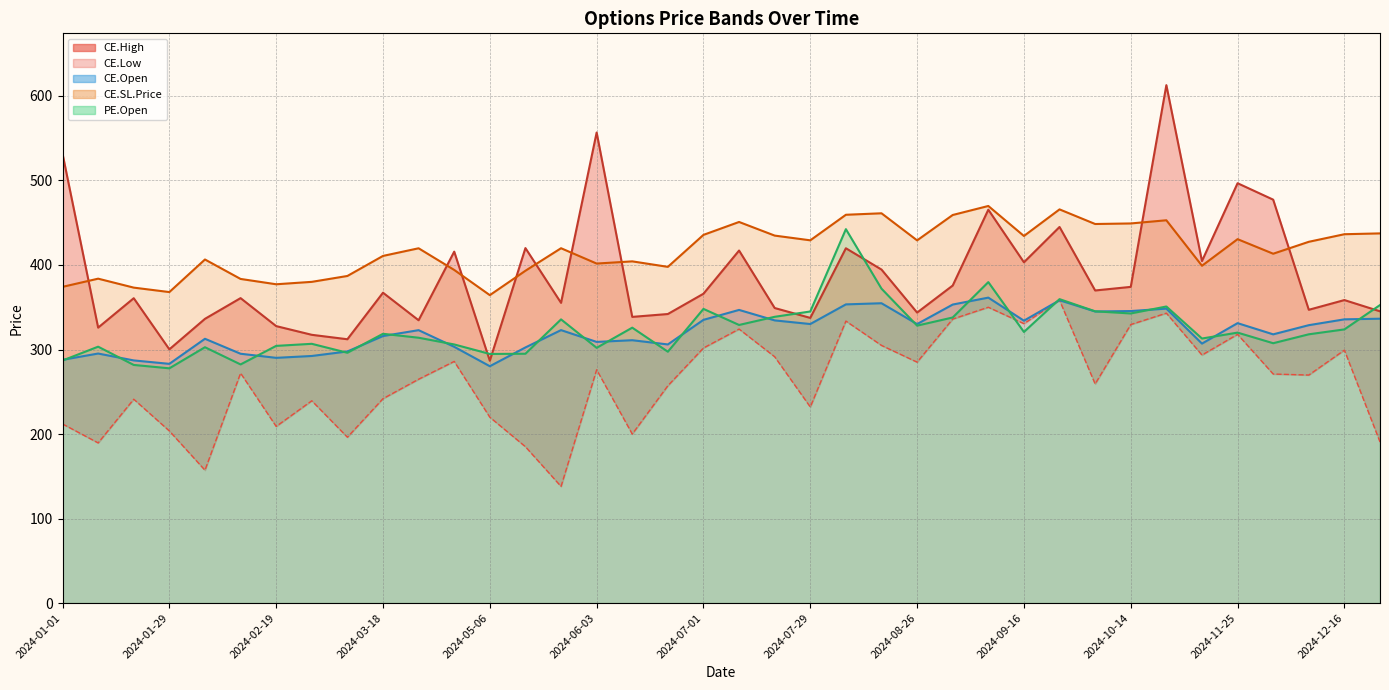

How many times do CE.Open and PE.Open cross each other?

23